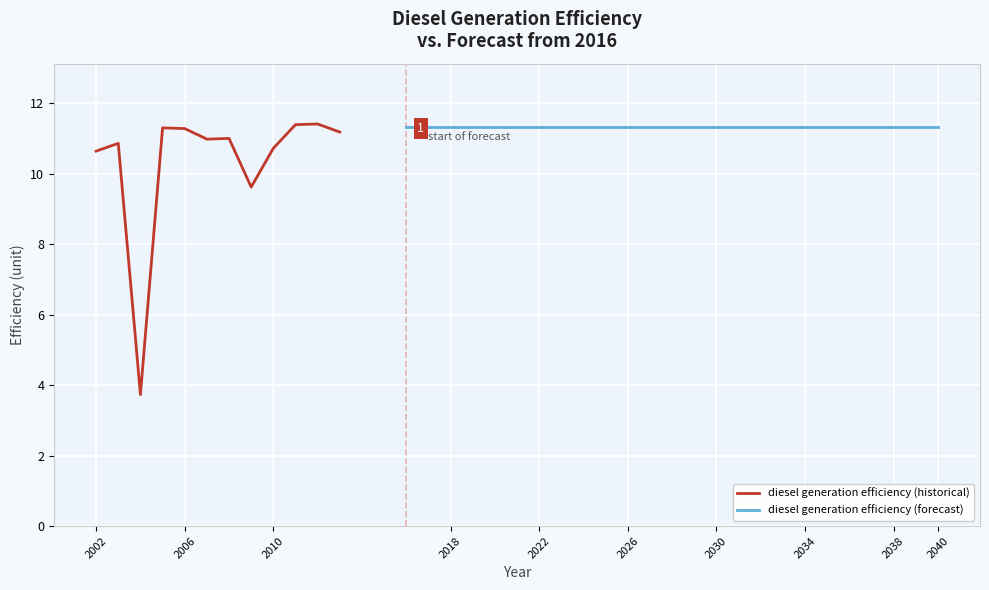

At which label does the data first exceed 11?

2005